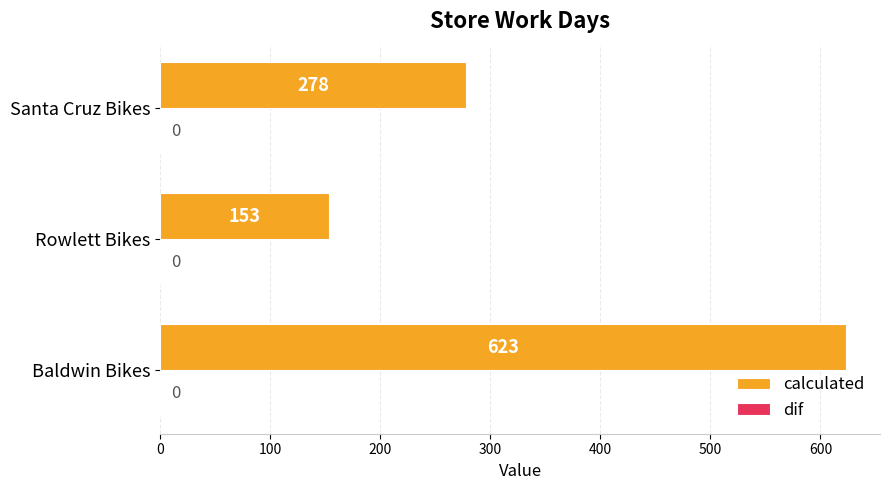

How many distinct data groups are displayed?

1